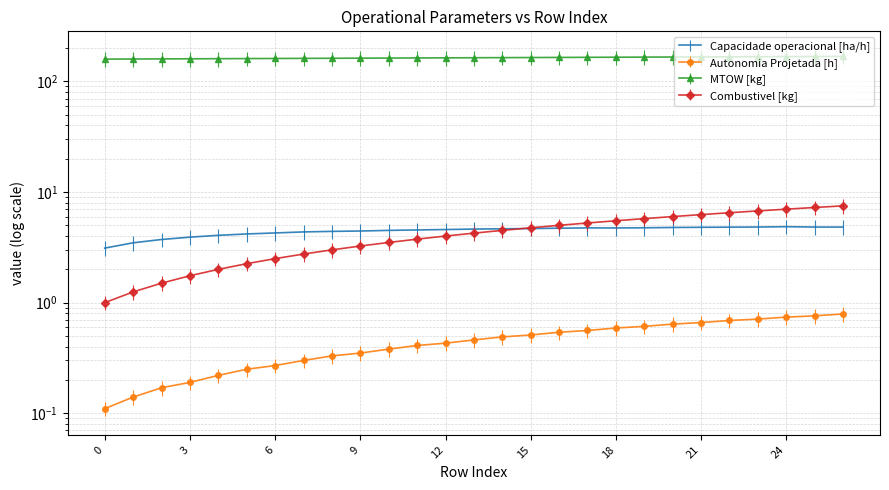

At which label is MTOW [kg] closest to 163?

11